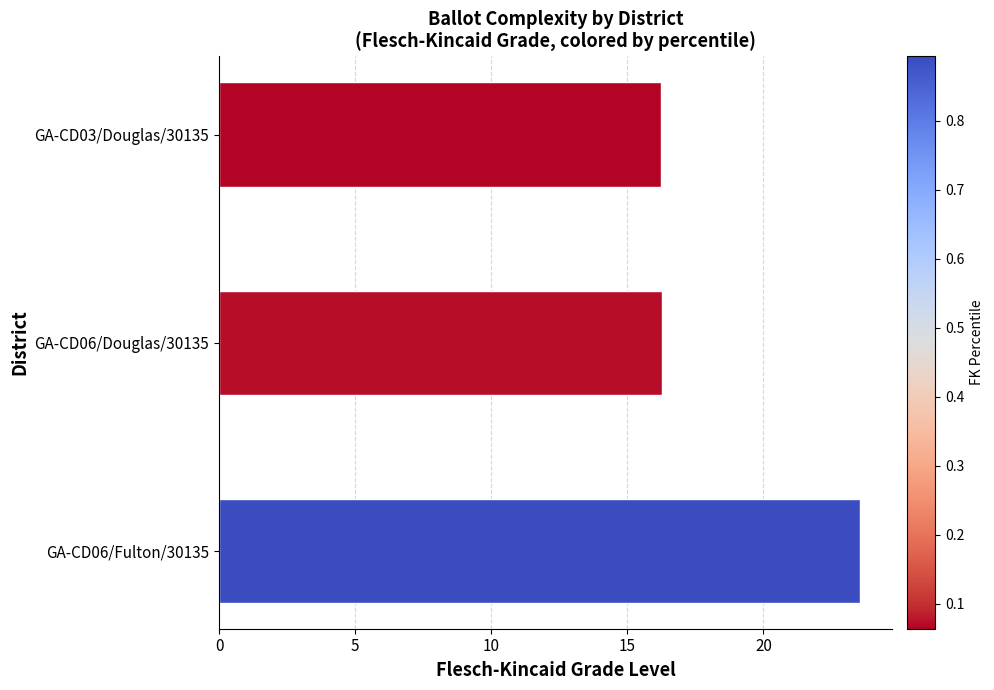

What position from the top is GA-CD06/Fulton/30135?

3